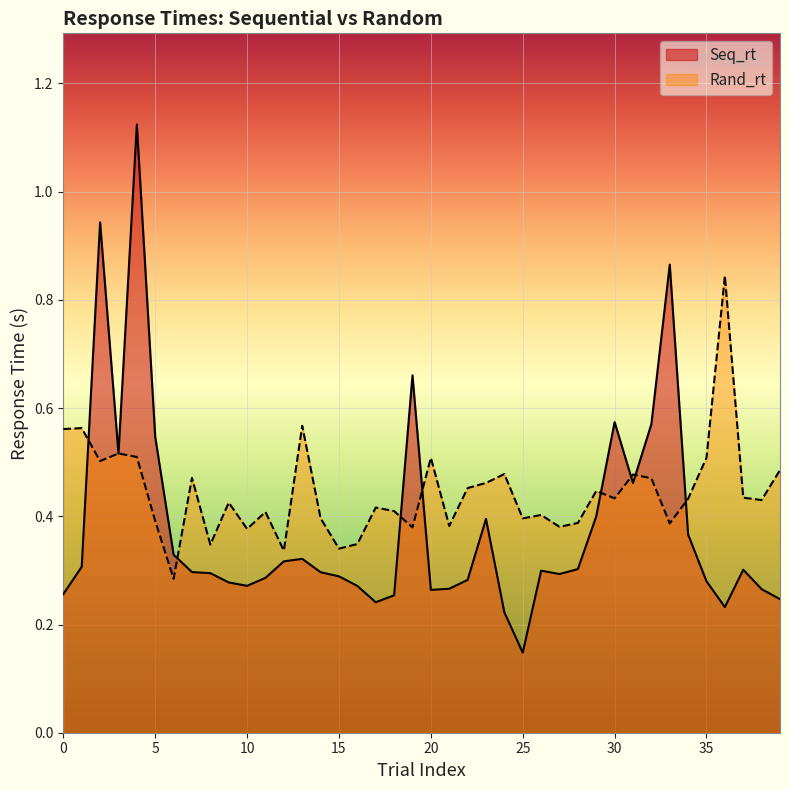

In Seq_rt, how many points are lower than both neighbors (excluding endpoints)?

8